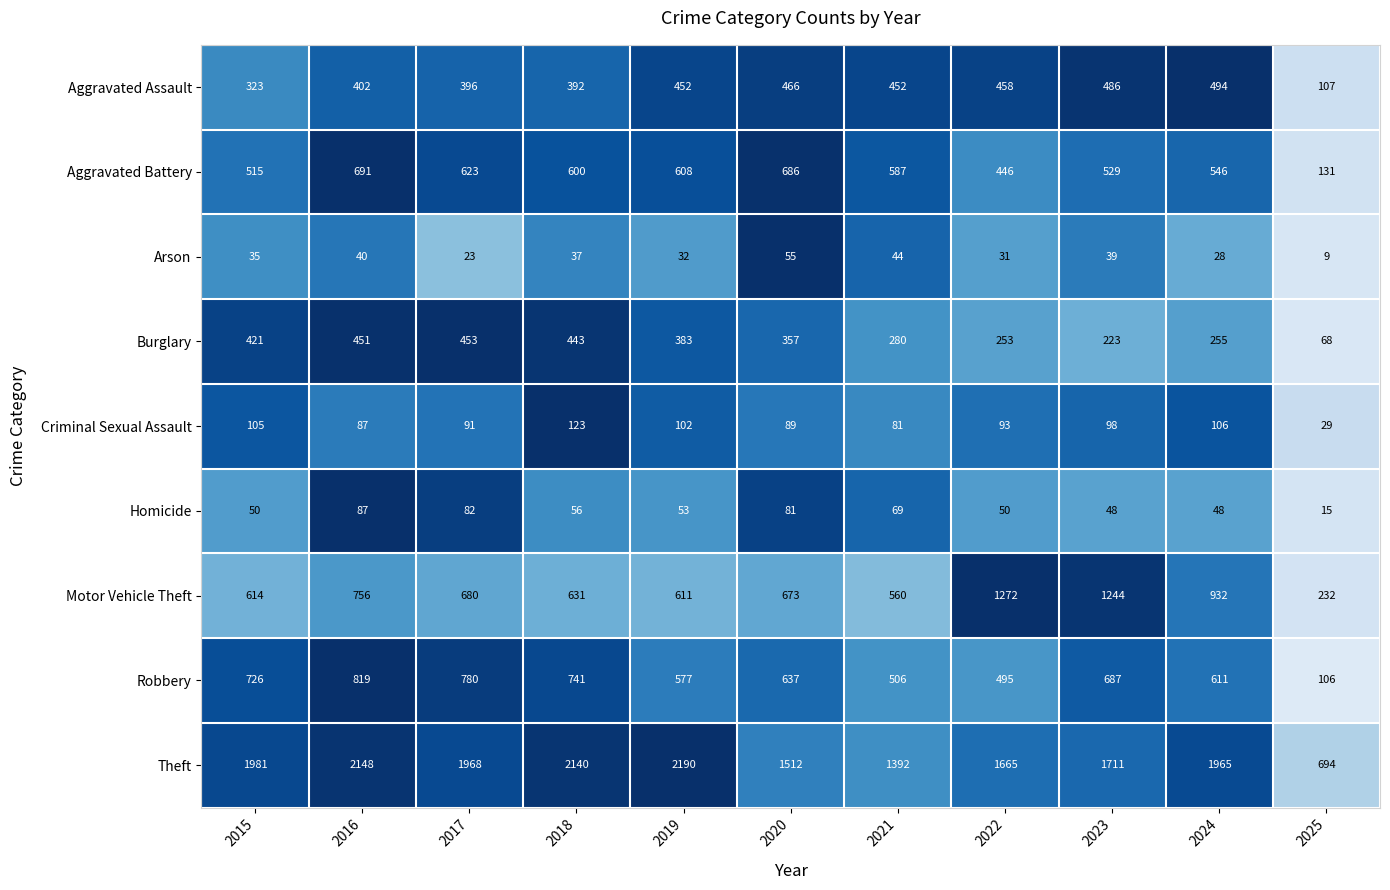

List the series in order of their peak value, lowest first.

Arson, Homicide, Criminal Sexual Assault, Burglary, Aggravated Assault, Aggravated Battery, Robbery, Motor Vehicle Theft, Theft